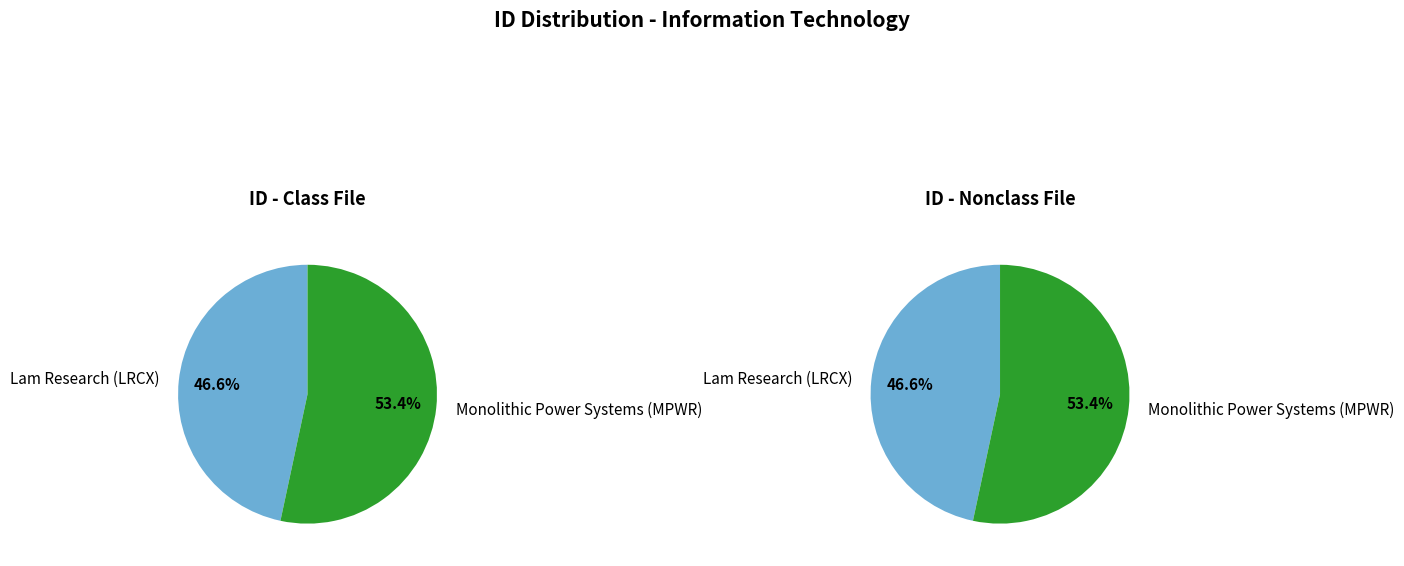

Approximately how many times larger is the value at Lam Research (LRCX) compared to Monolithic Power Systems (MPWR)?

0.9